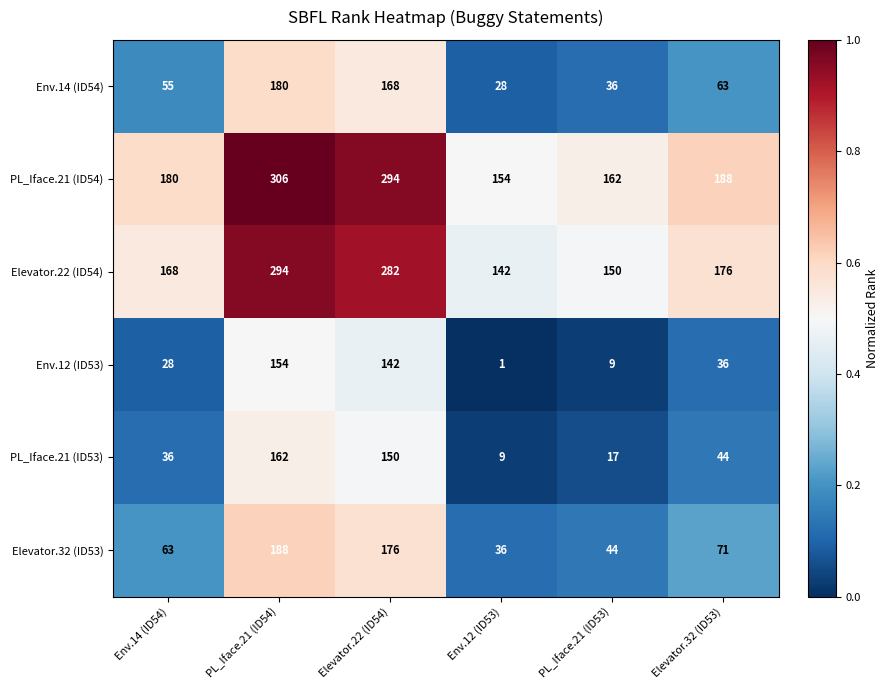

What is the difference between the second highest and second lowest values in the Elevator.22 (ID54) series?

132